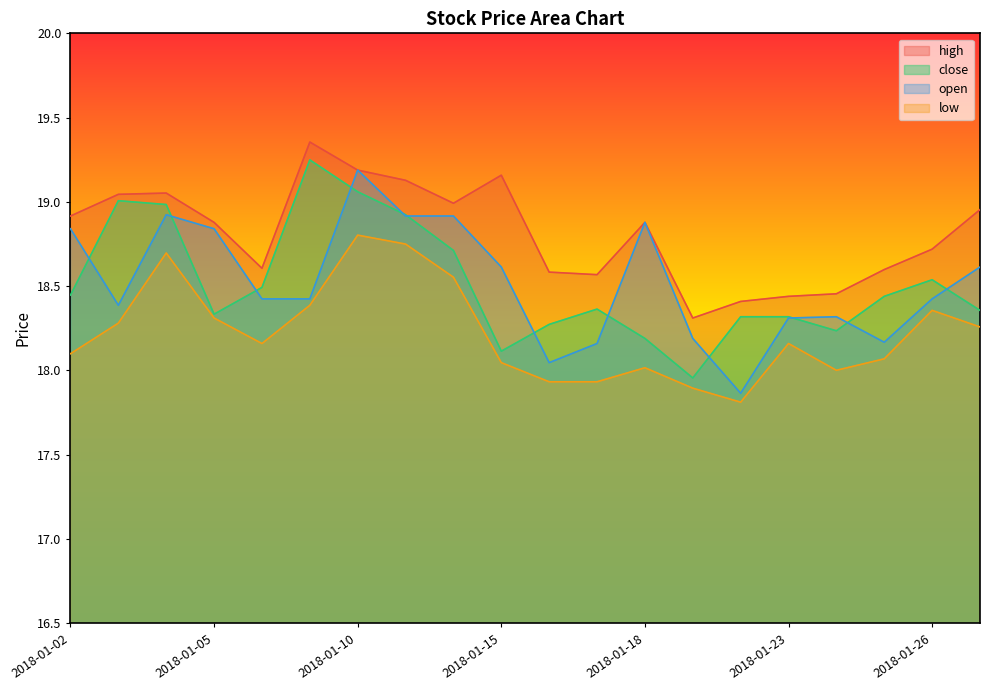

At how many categories does at least one series exceed 17?

20